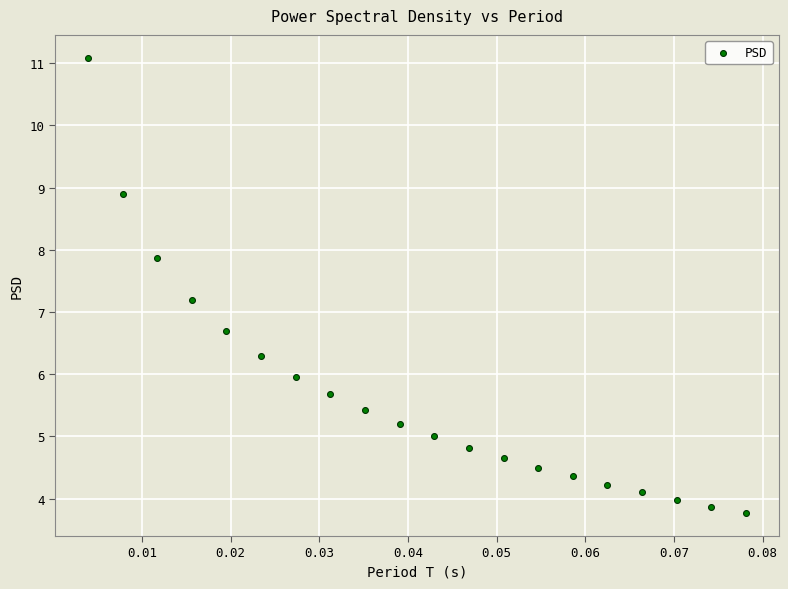

What is the range of Y values (max minus min)?

7.3